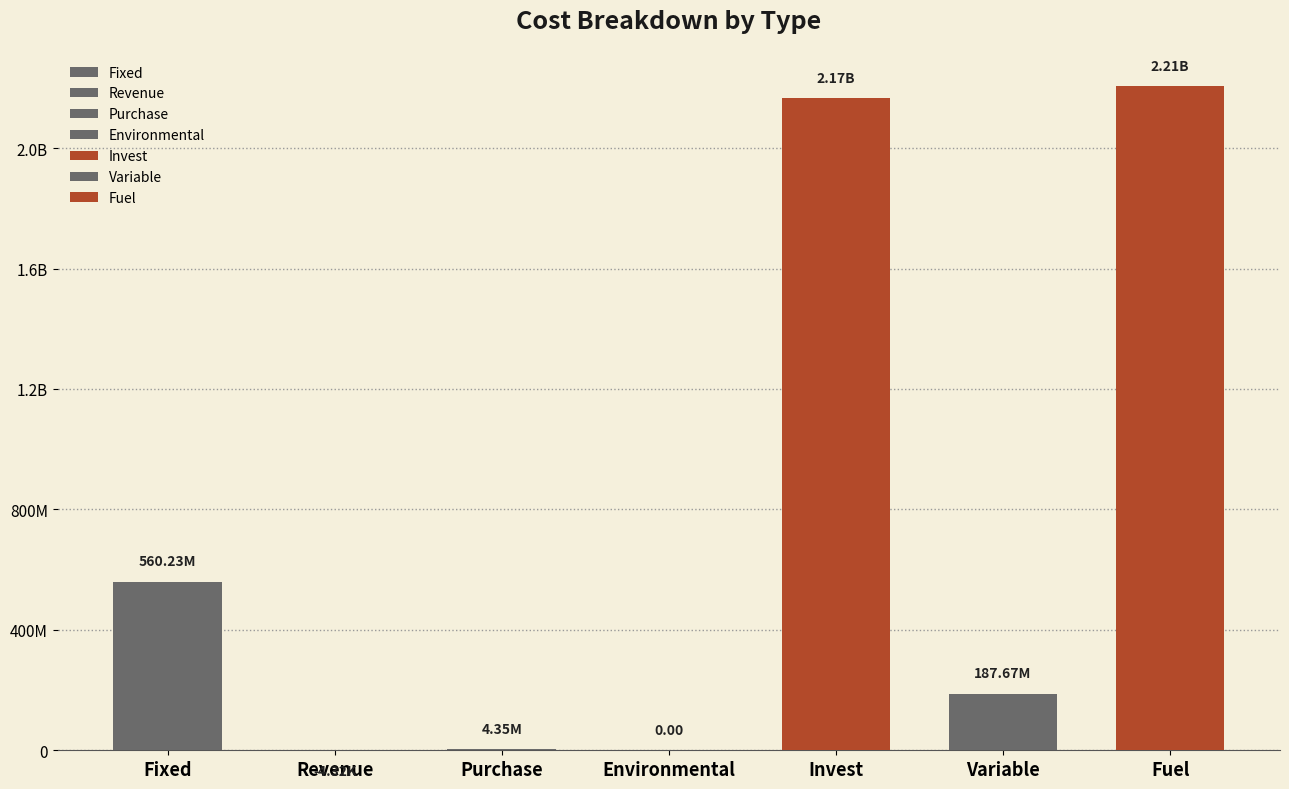

Is it true that the value at Variable is 187672225.3?

True